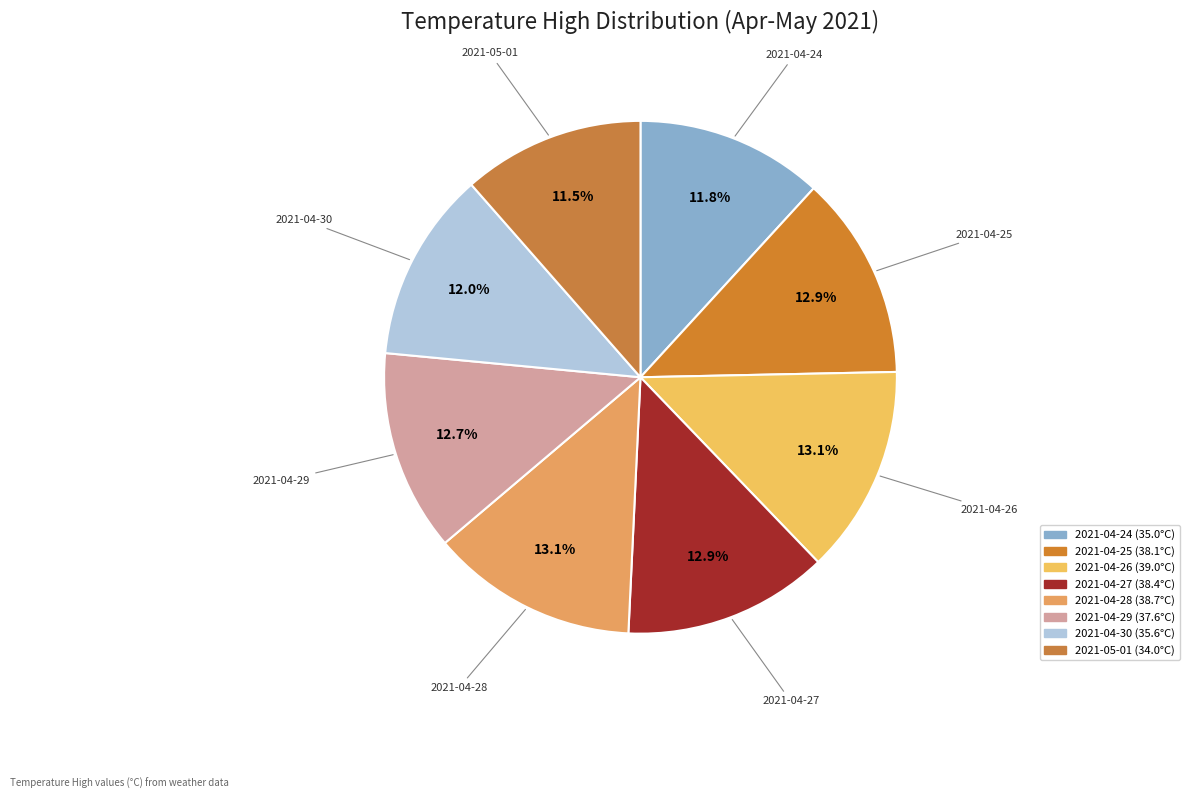

How many segments does this pie chart have?

8